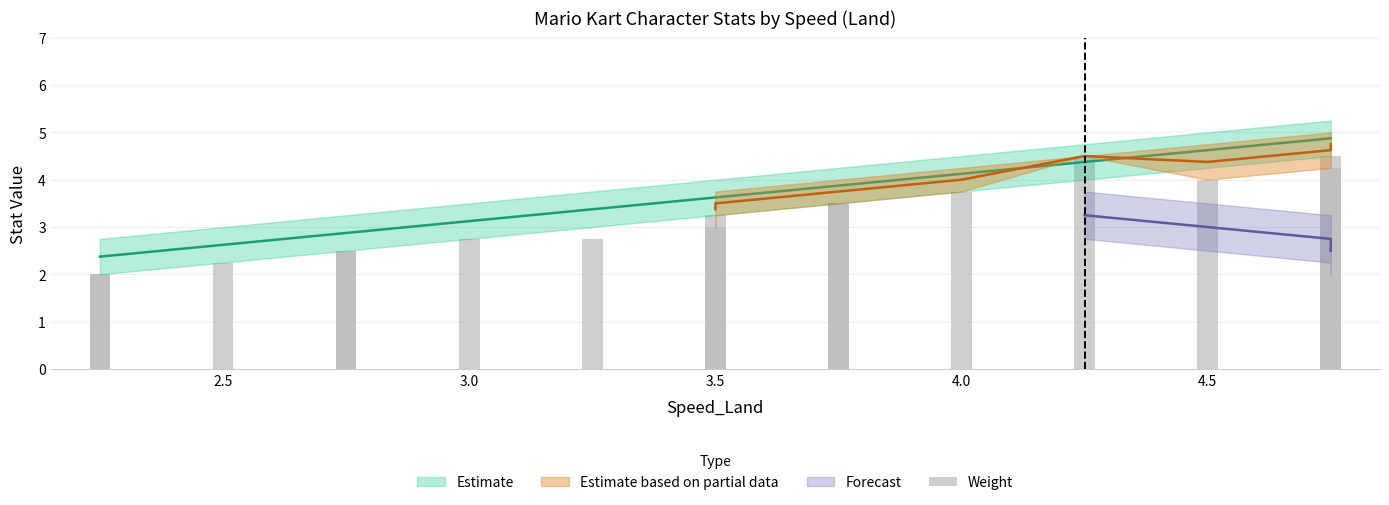

Does the chart contain stacked bars?

No